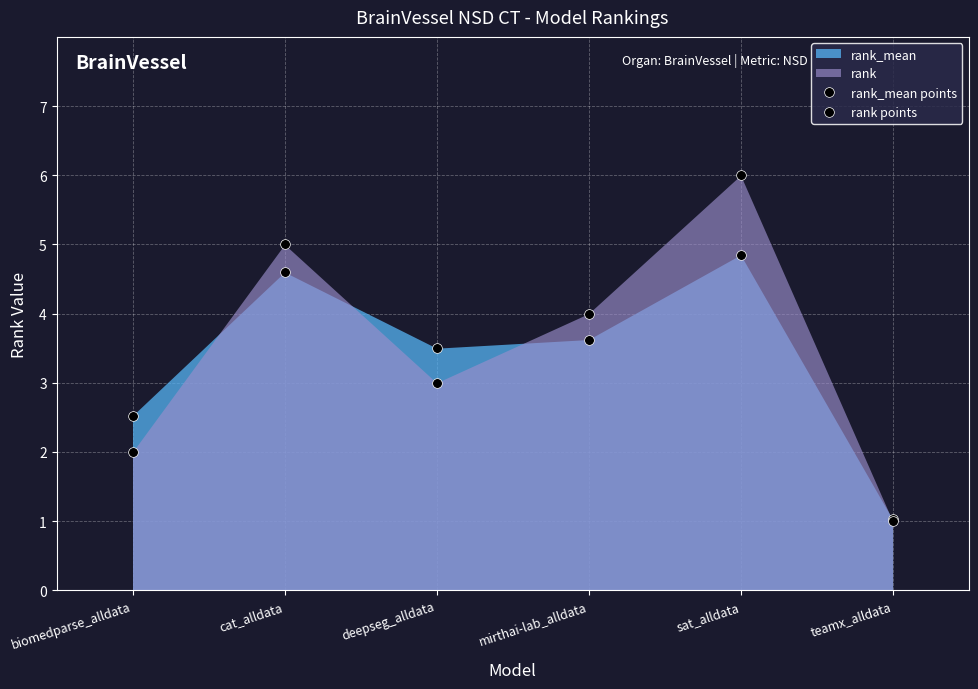

Which series has the widest spread of values?

rank points